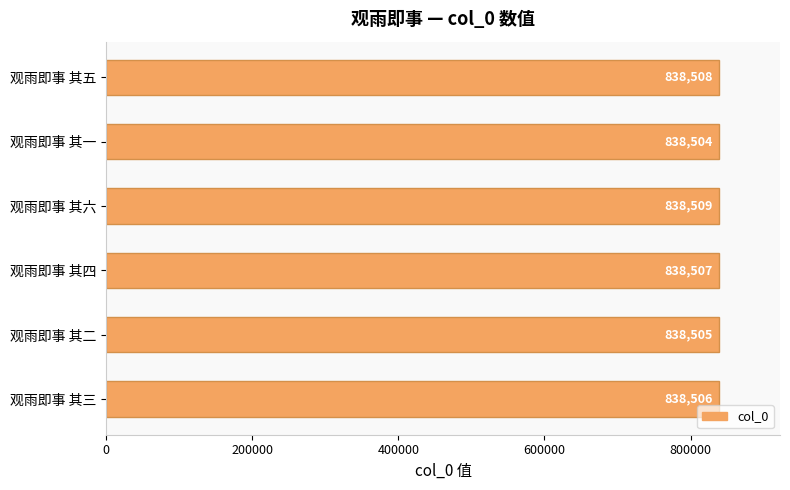

Count the values in the range 838505 to 838508.

4